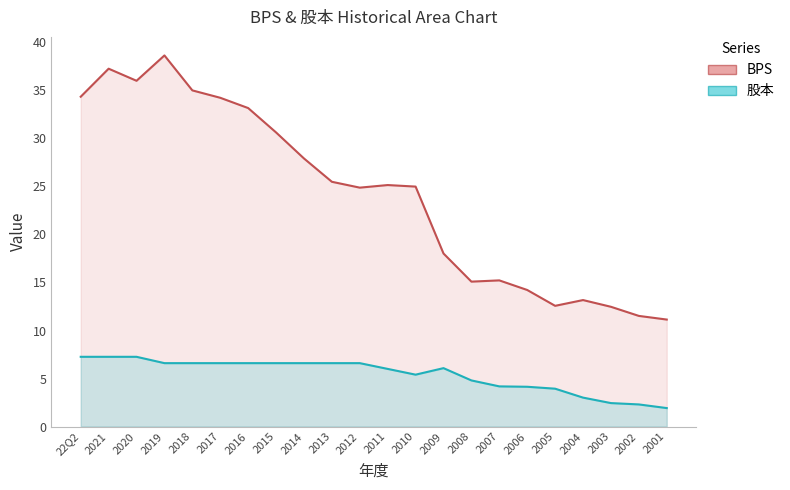

What is the sum of all BPS values?

531.2